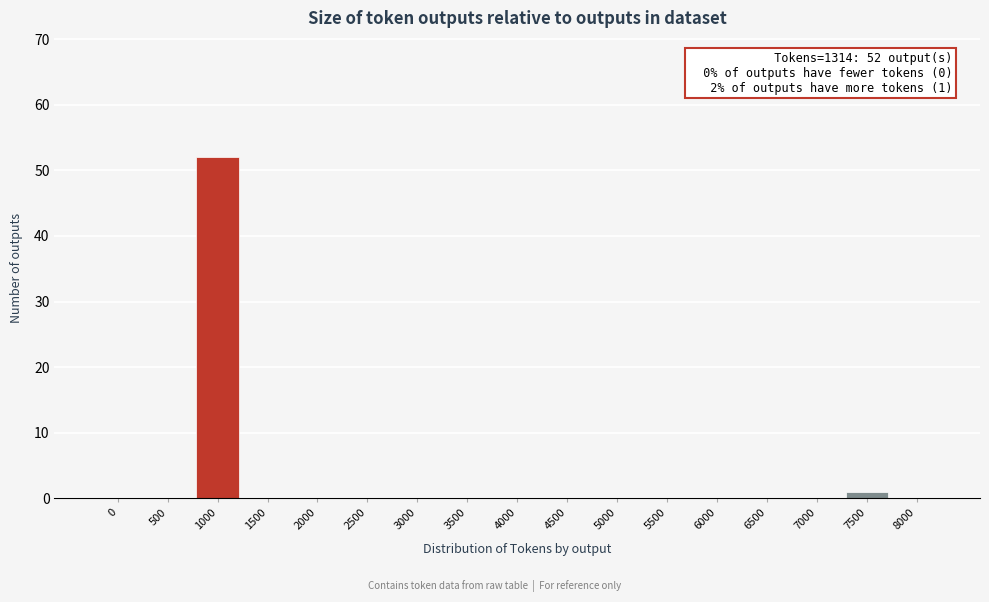

Reading left to right, what are all the values shown in this chart?

0=0	500=0	1000=52	1500=0	2000=0	2500=0	3000=0	3500=0	4000=0	4500=0	5000=0	5500=0	6000=0	6500=0	7000=0	7500=1	8000=0